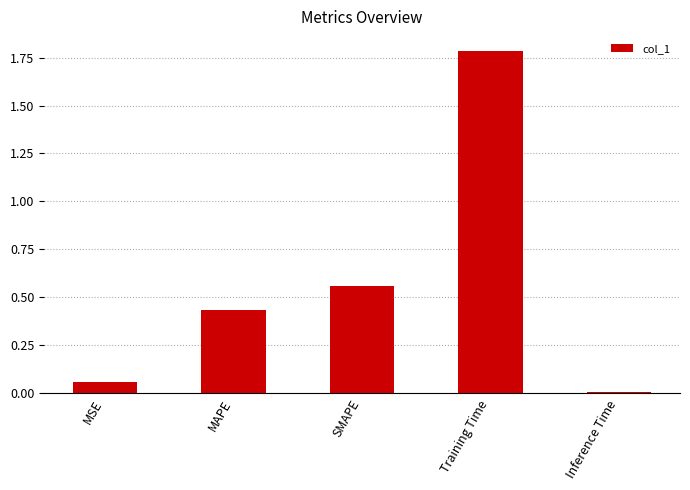

At which category does the chart reach its minimum across all series?

Inference Time